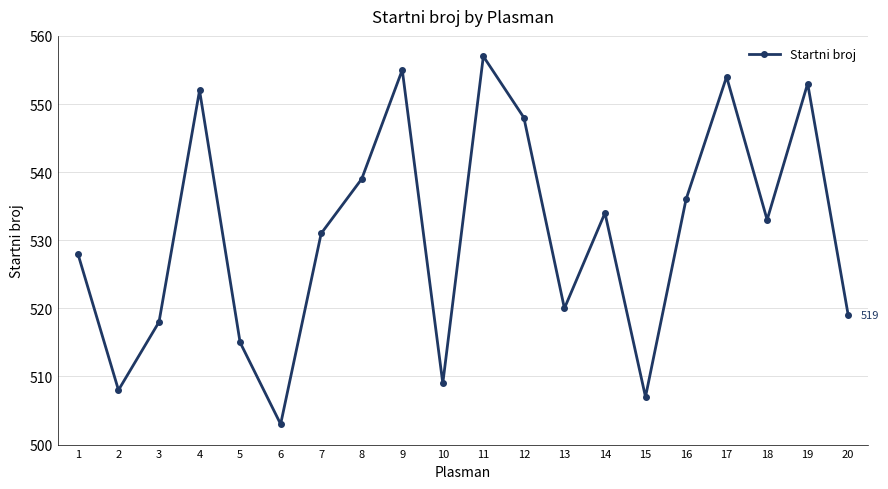

Where is the first local minimum?

2